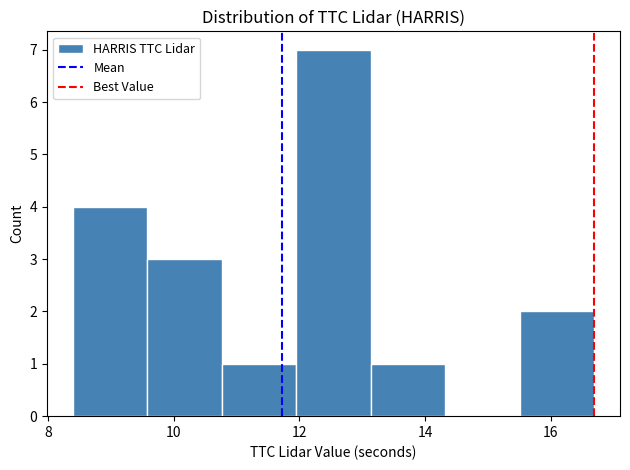

Which range on the x-axis has the tallest bar?

12.0 to 13.2